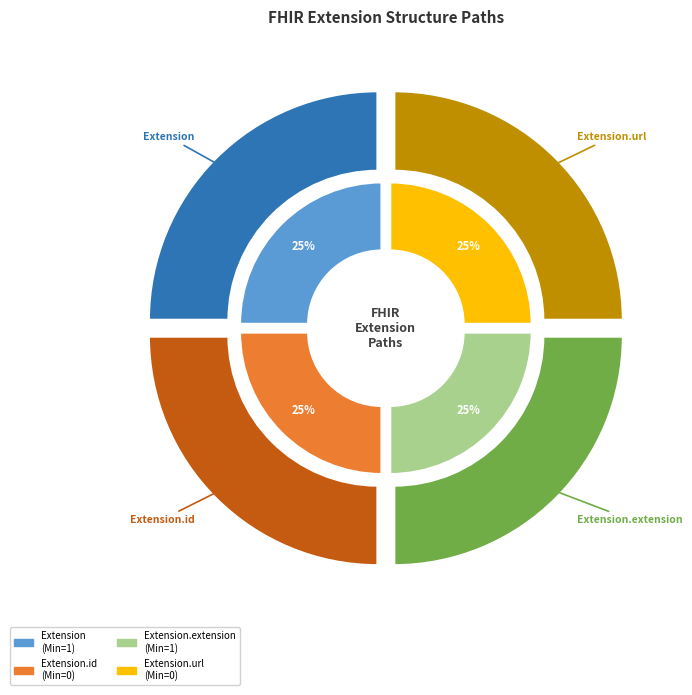

What is the change in value from Extension.id to Extension.extension?

+1